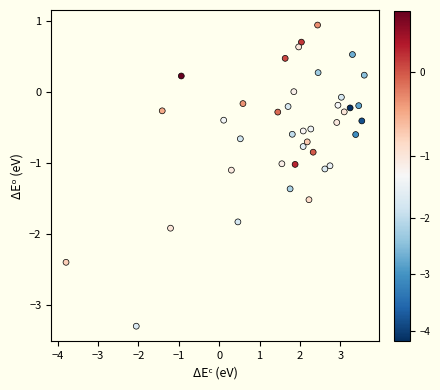

What is the range of Y values (max minus min)?

4.2